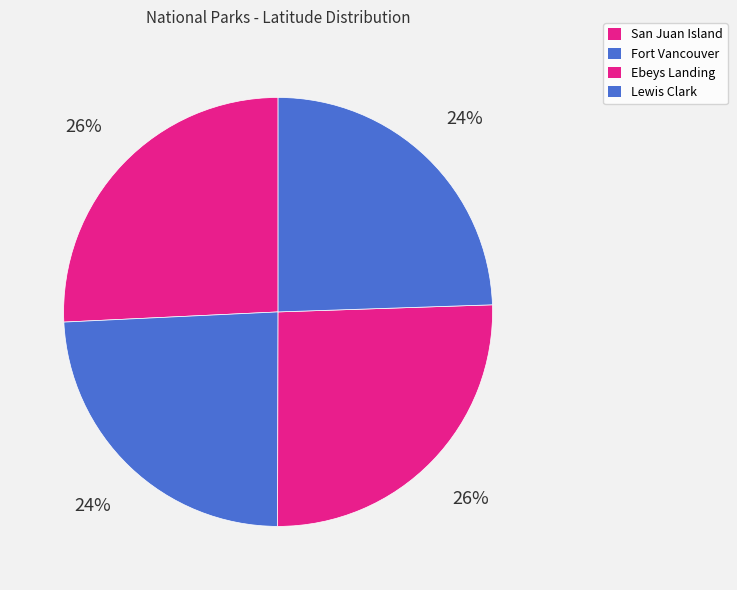

Is Fort Vancouver the majority of the pie?

No